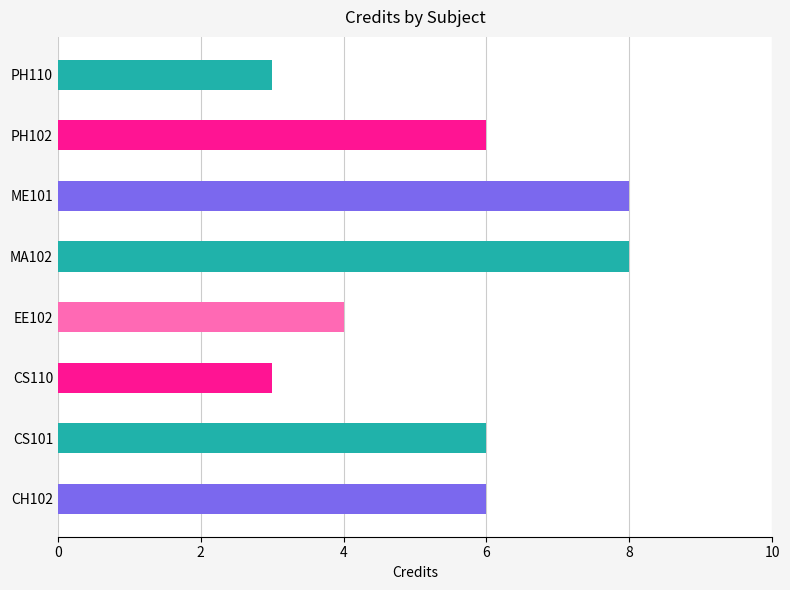

Read the value at ME101.

8